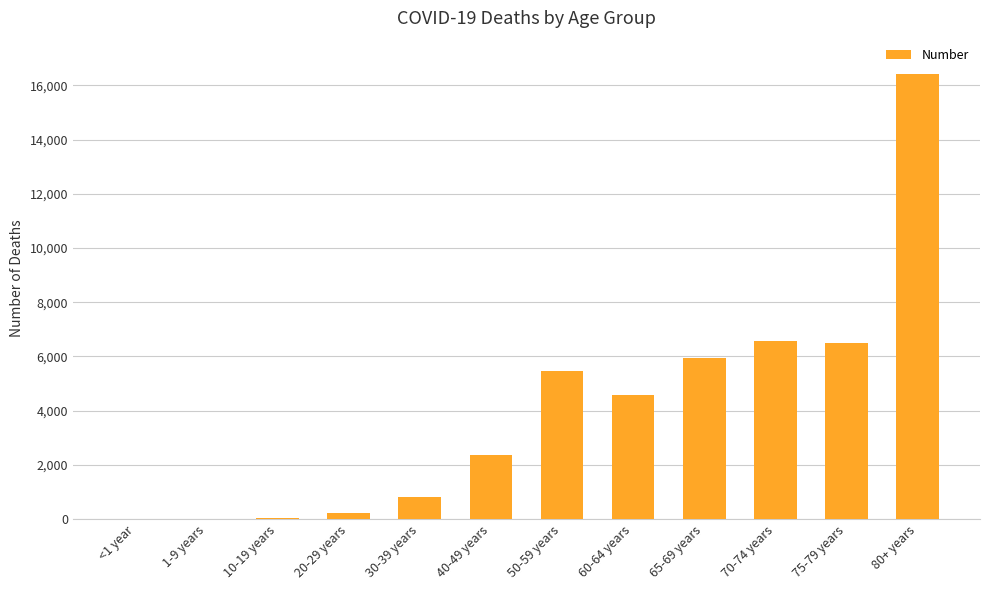

Between 50-59 years and 60-64 years, which is larger?

50-59 years